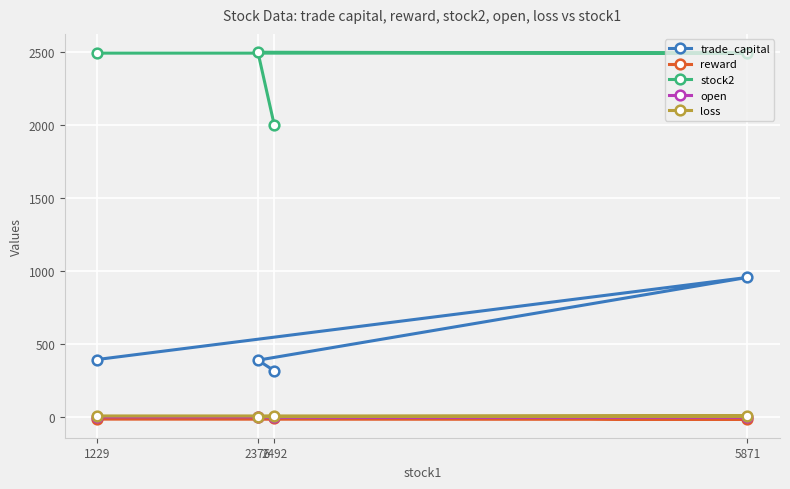

Reading right to left, extract all data points from this chart.

trade_capital: 318.4	390.7	957.1	395.3
reward: -7.7	4.6	-14.4	-12.7
stock2: 2002.0	2498.0	2492.0	2492.0
open: 2.1	1.5	2.6	2.6
loss: 6.3	4.0	9.0	9.0